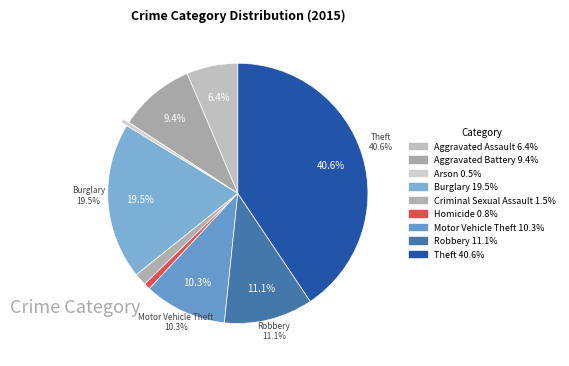

Rank the categories by value from lowest to highest.

Arson, Homicide, Criminal Sexual Assault, Aggravated Assault, Aggravated Battery, Motor Vehicle Theft, Robbery, Burglary, Theft